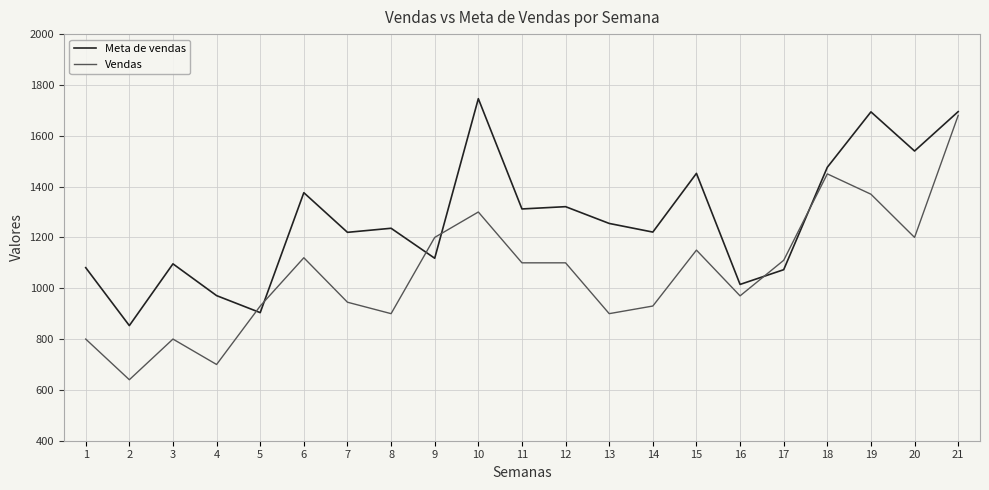

How many series are shown in this chart?

2